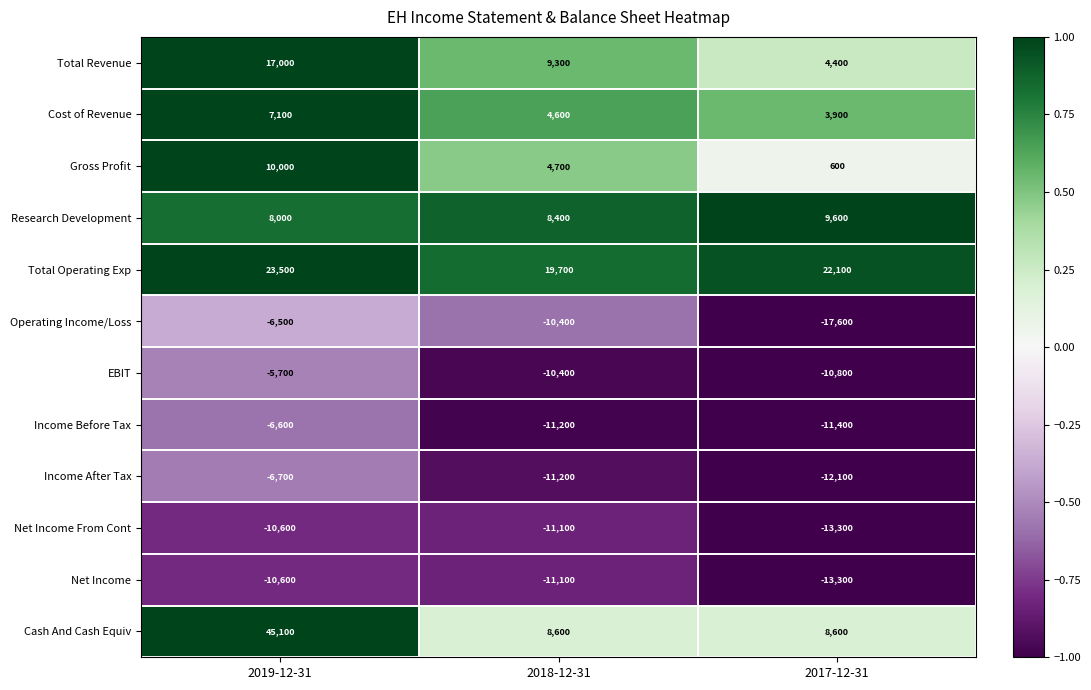

At which label does Total Operating Exp reach its peak?

2019-12-31